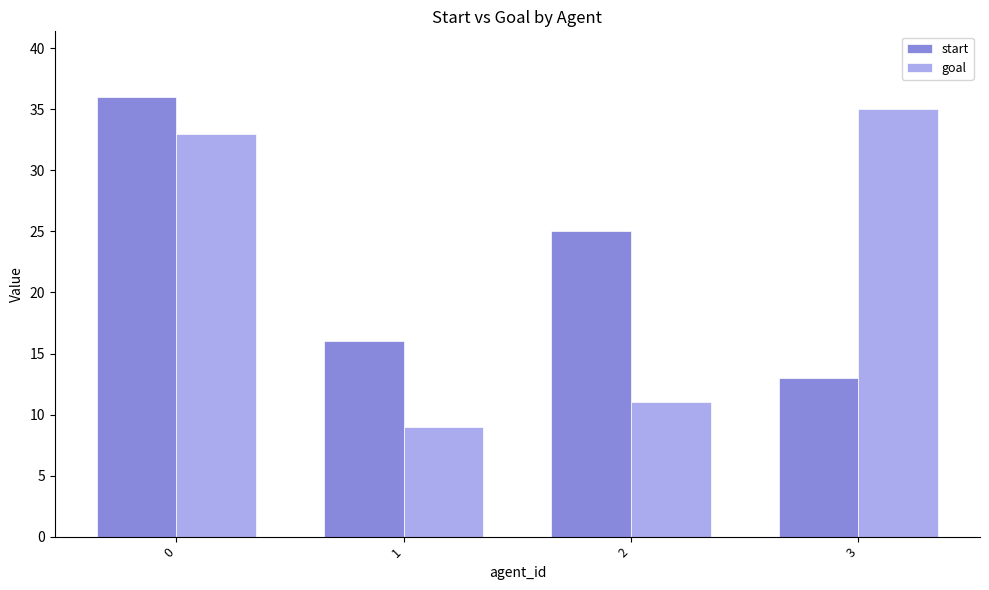

What is the maximum value shown in the chart?

36